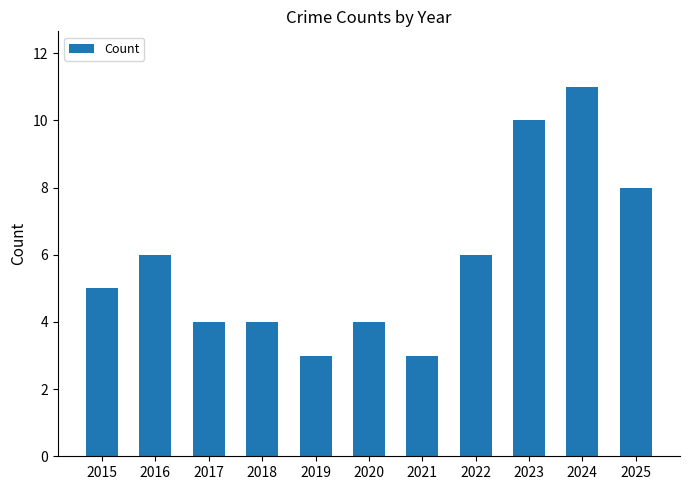

How many data points are less than 5?

5